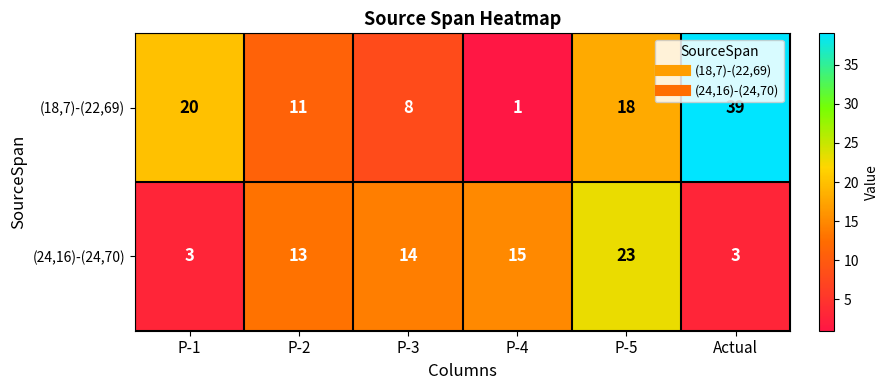

Which label corresponds to the smallest value in the chart?

P-4